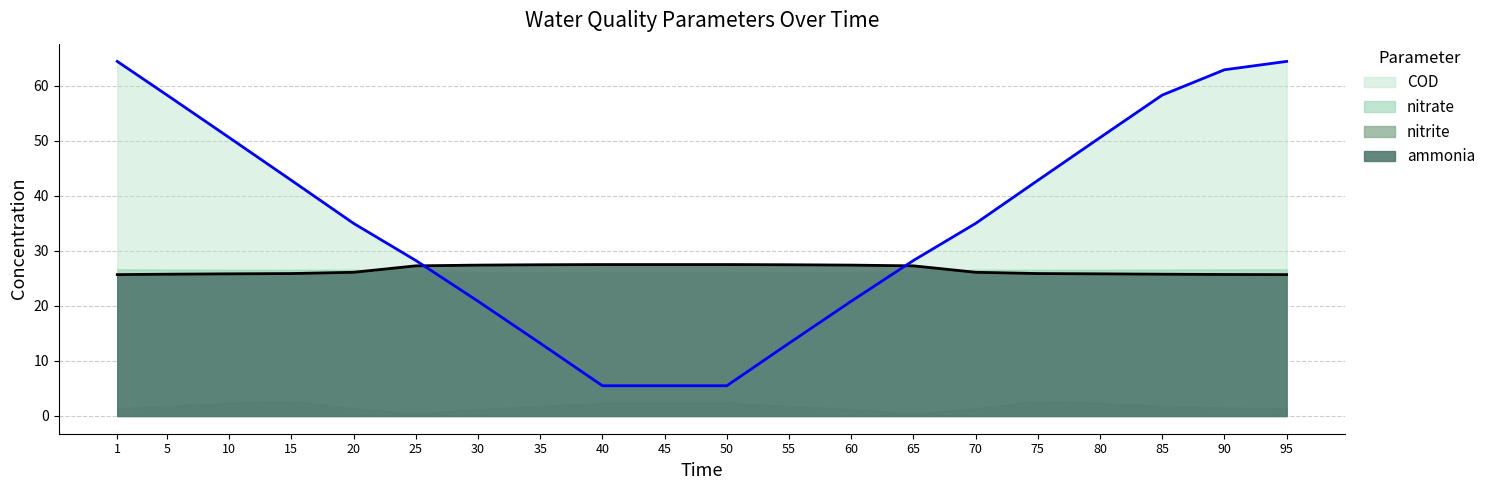

What is the difference between the second highest and minimum values in the COD_line series?

58.9